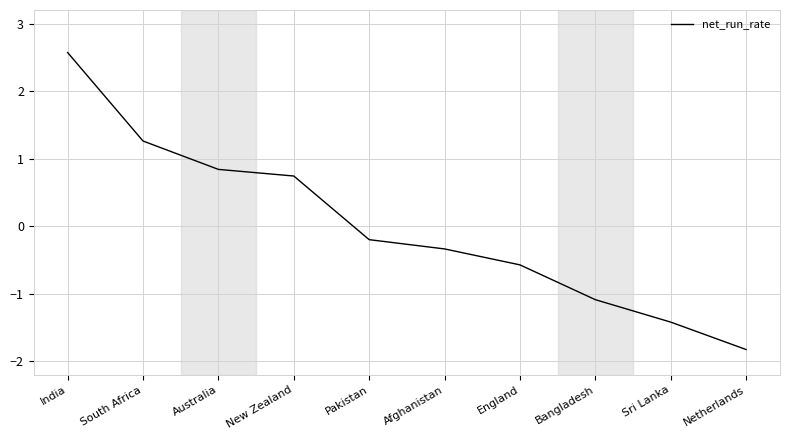

What position from the right is India?

10